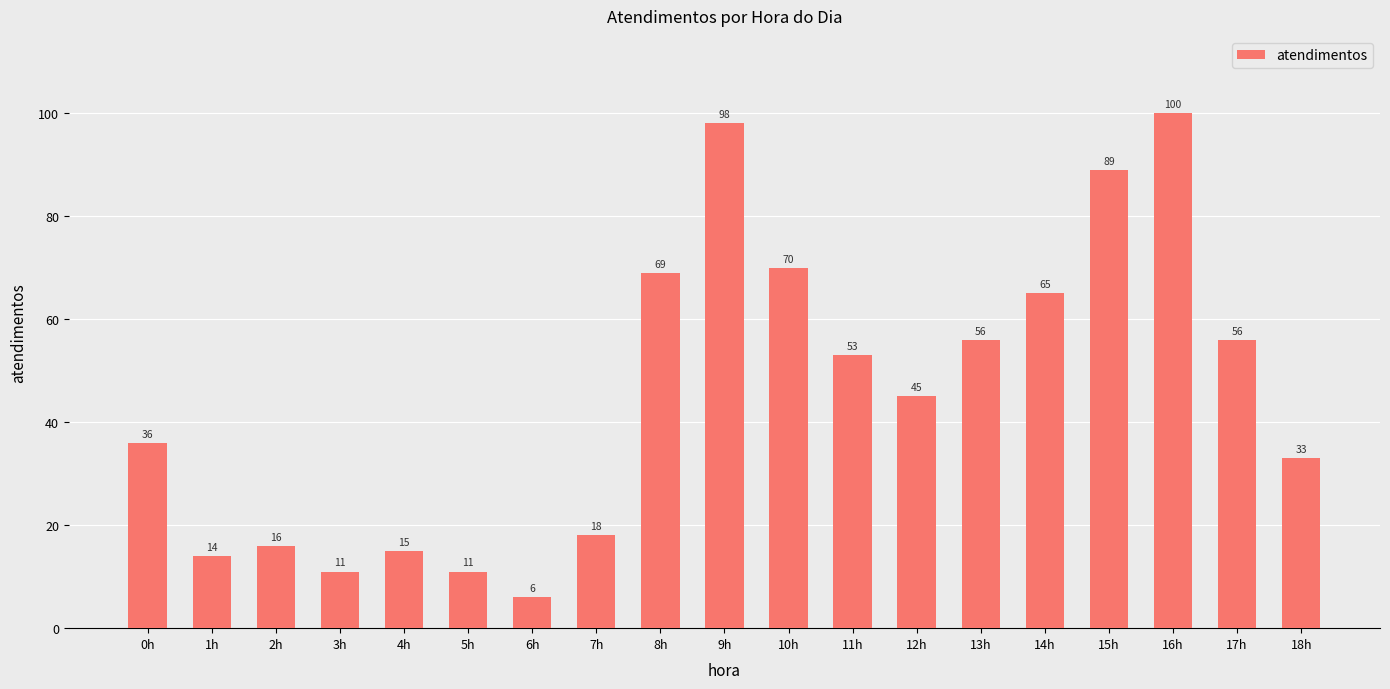

What is the change in value from 6h to 8h?

+63